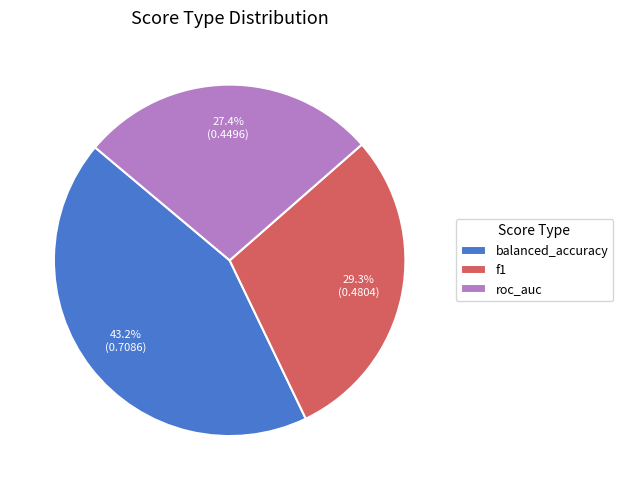

Rank the categories by value from lowest to highest.

roc_auc, f1, balanced_accuracy